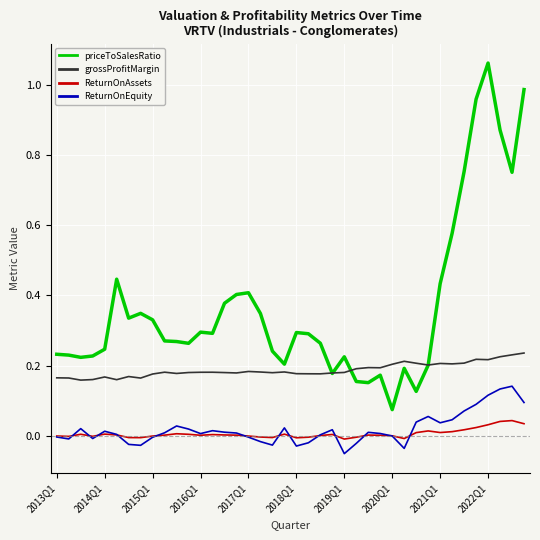

True or false: ReturnOnEquity and priceToSalesRatio cross at least once.

False